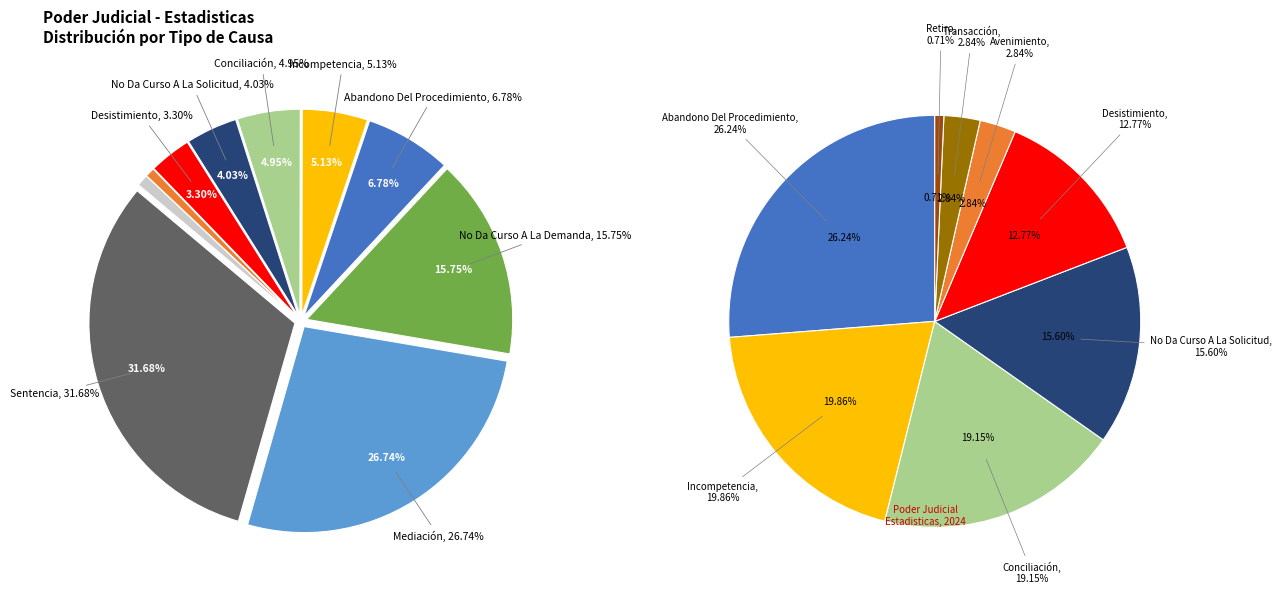

What percentage is the Conciliación slice, to the nearest percent?

5%